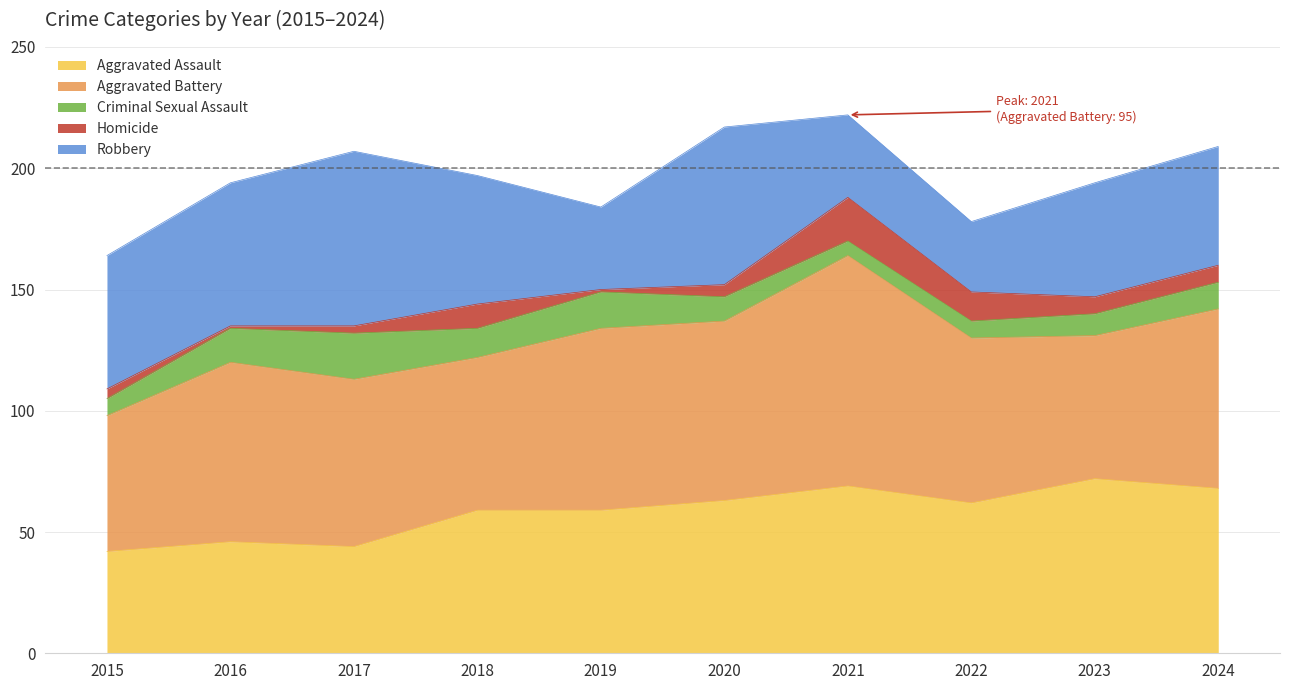

What is the maximum value shown in the chart?

95